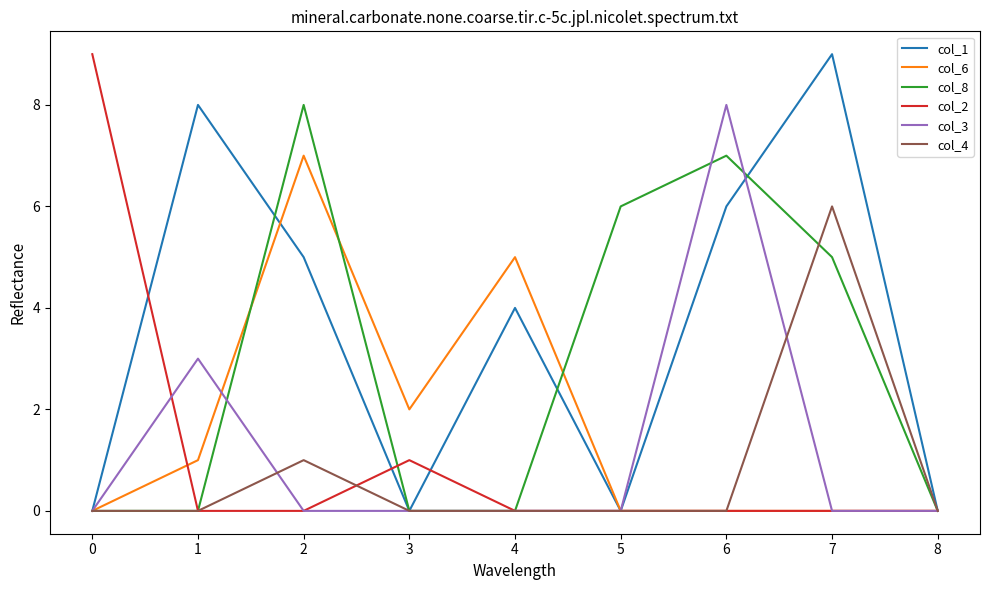

True or false: col_1 has a value of 8 at 1.

True